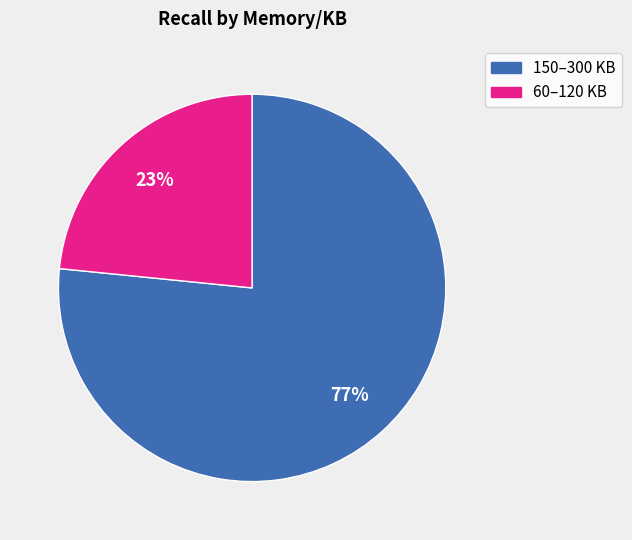

Is there a majority slice in this chart?

Yes